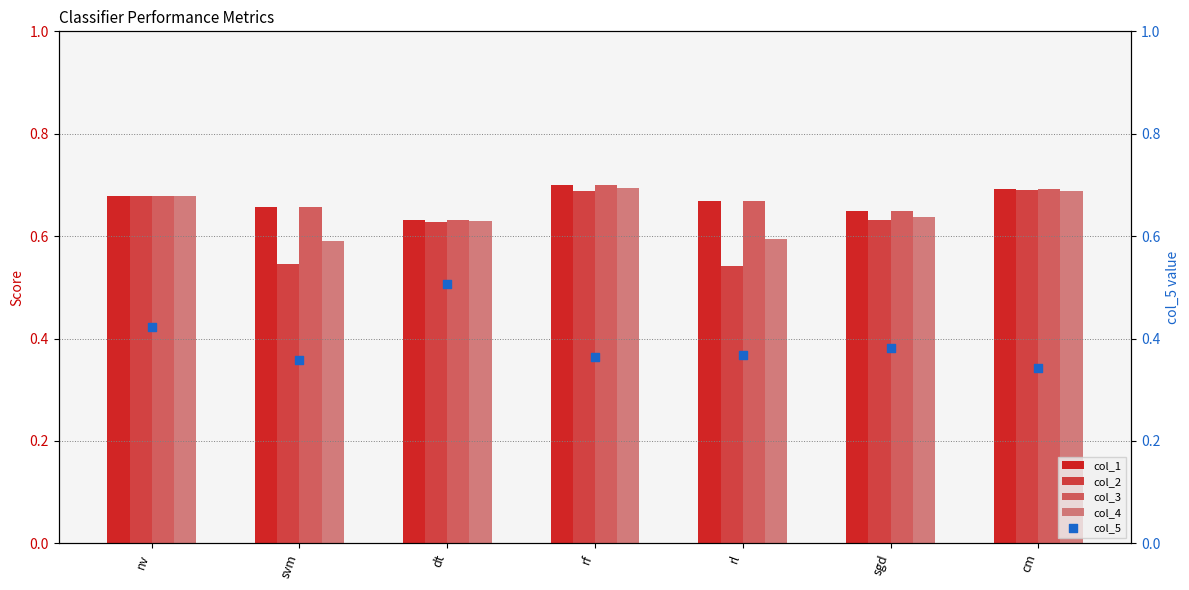

At which category is the sum across all series the highest?

rf